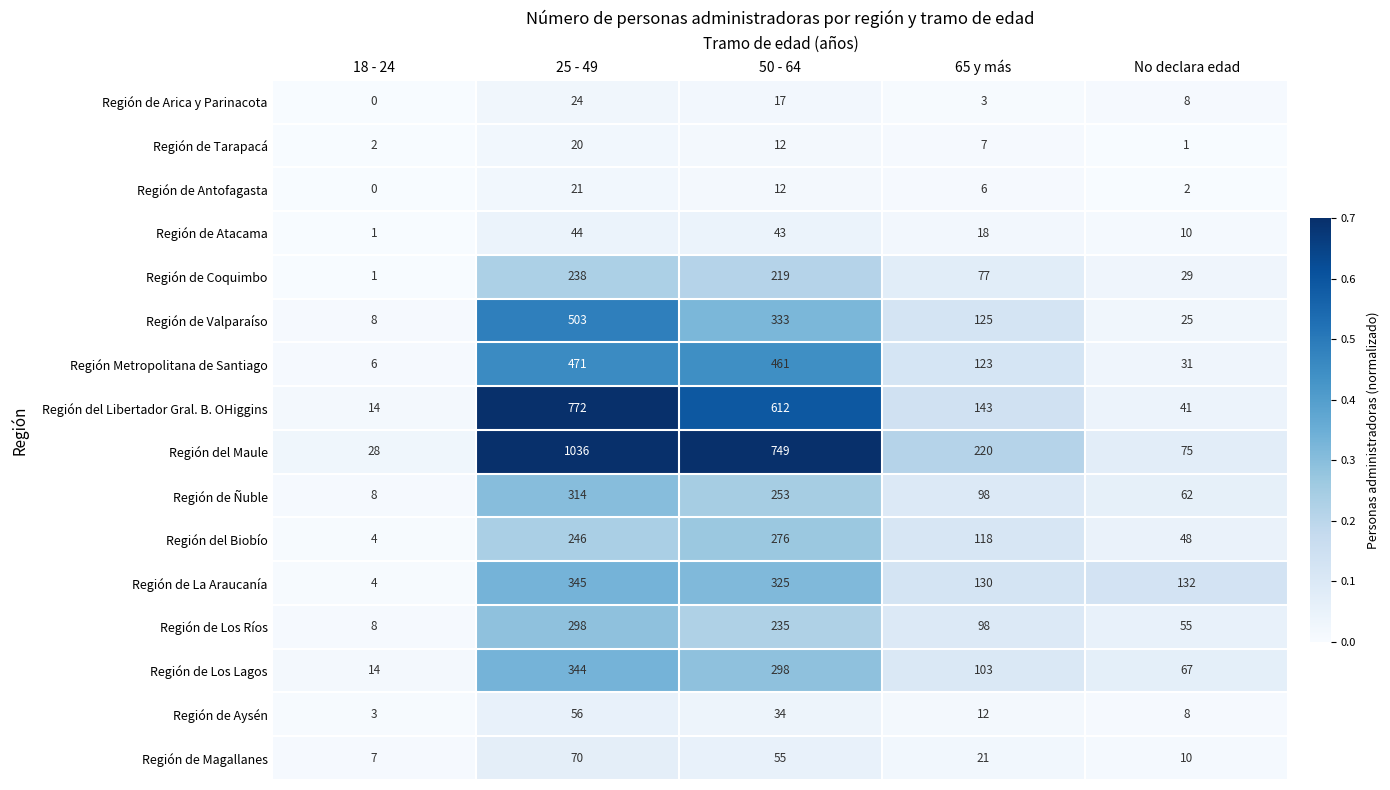

Between 65 y más and No declara edad, which series saw the biggest shift?

Región del Maule